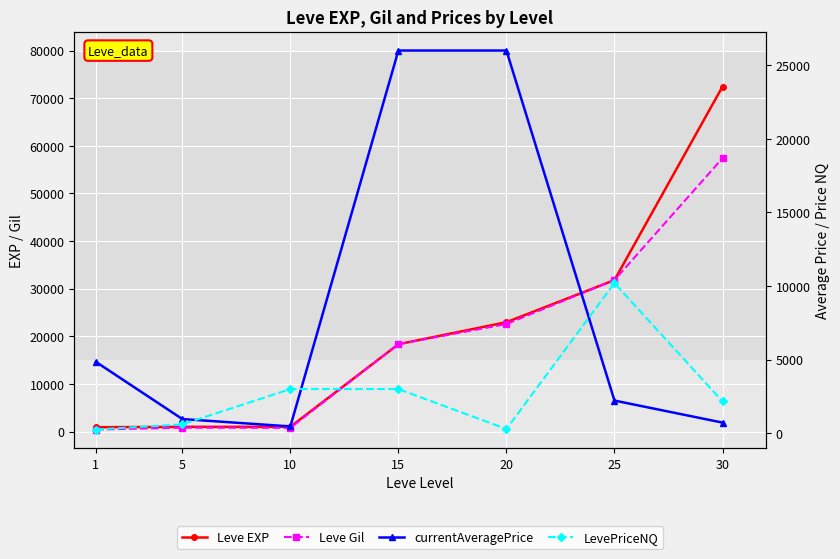

True or false: currentAveragePrice has a value of 3510 at 25.

False